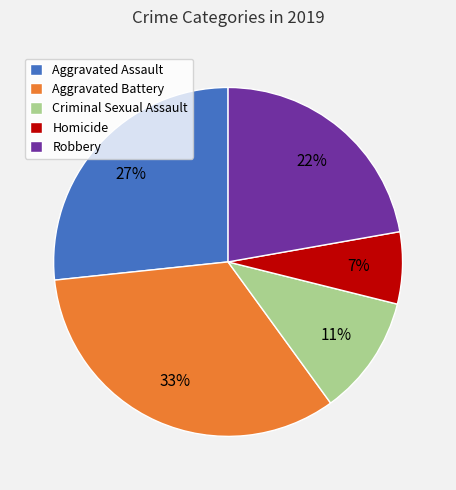

Is there a majority slice in this chart?

No